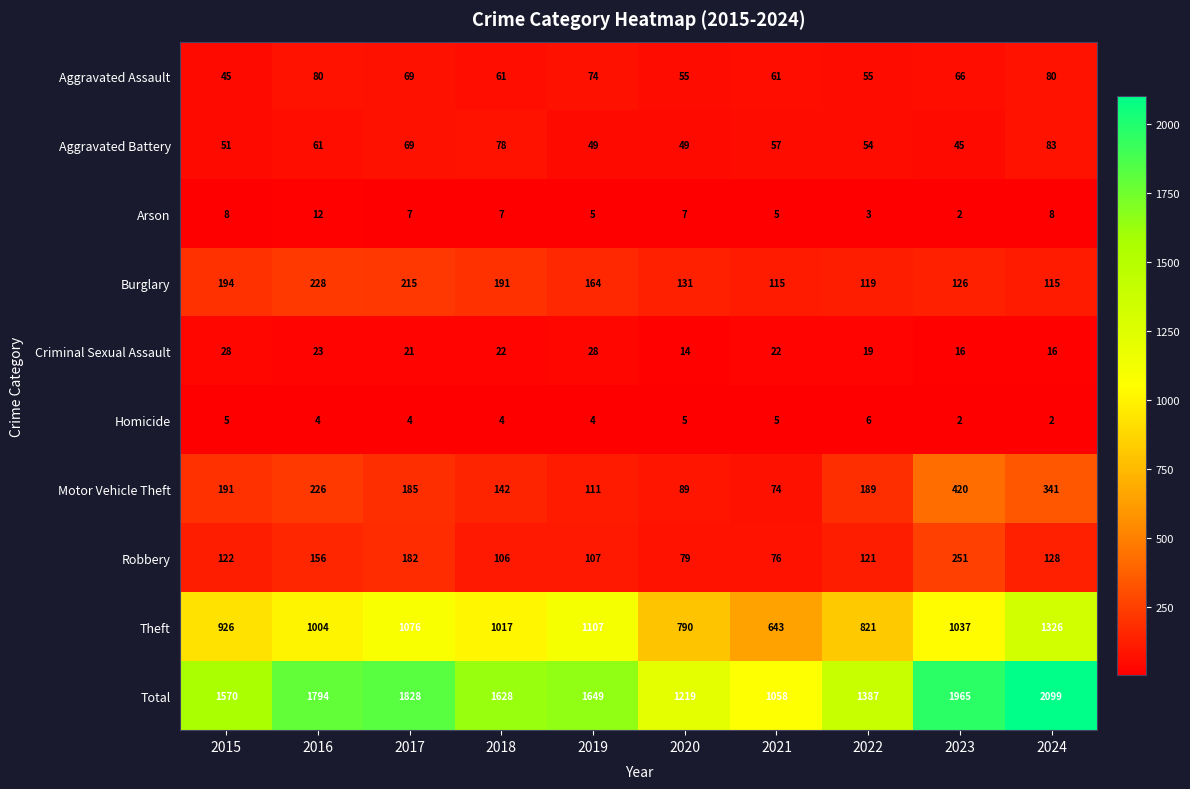

How many series are shown in this chart?

10